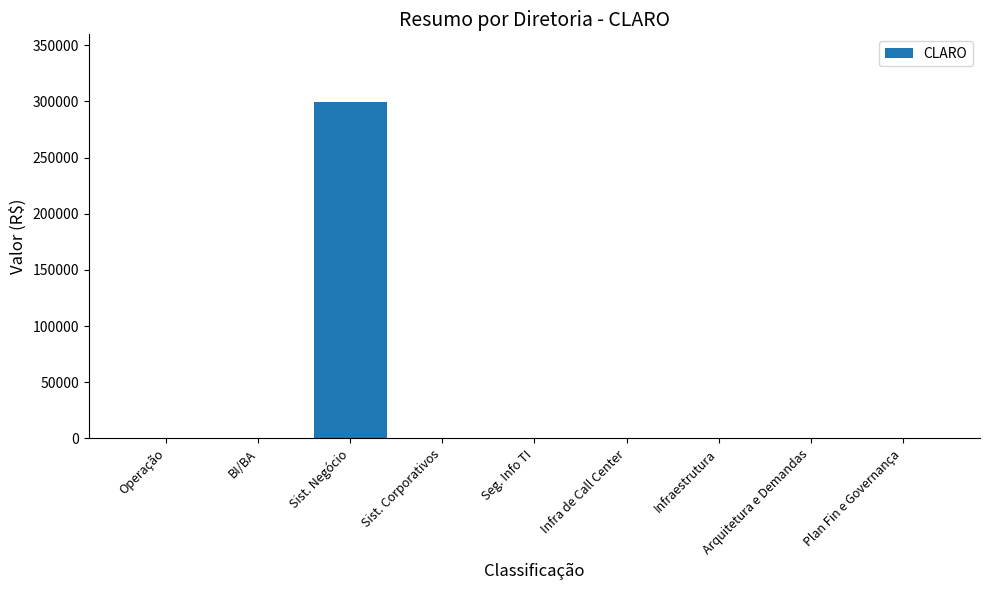

What is the maximum value shown in the chart?

299838